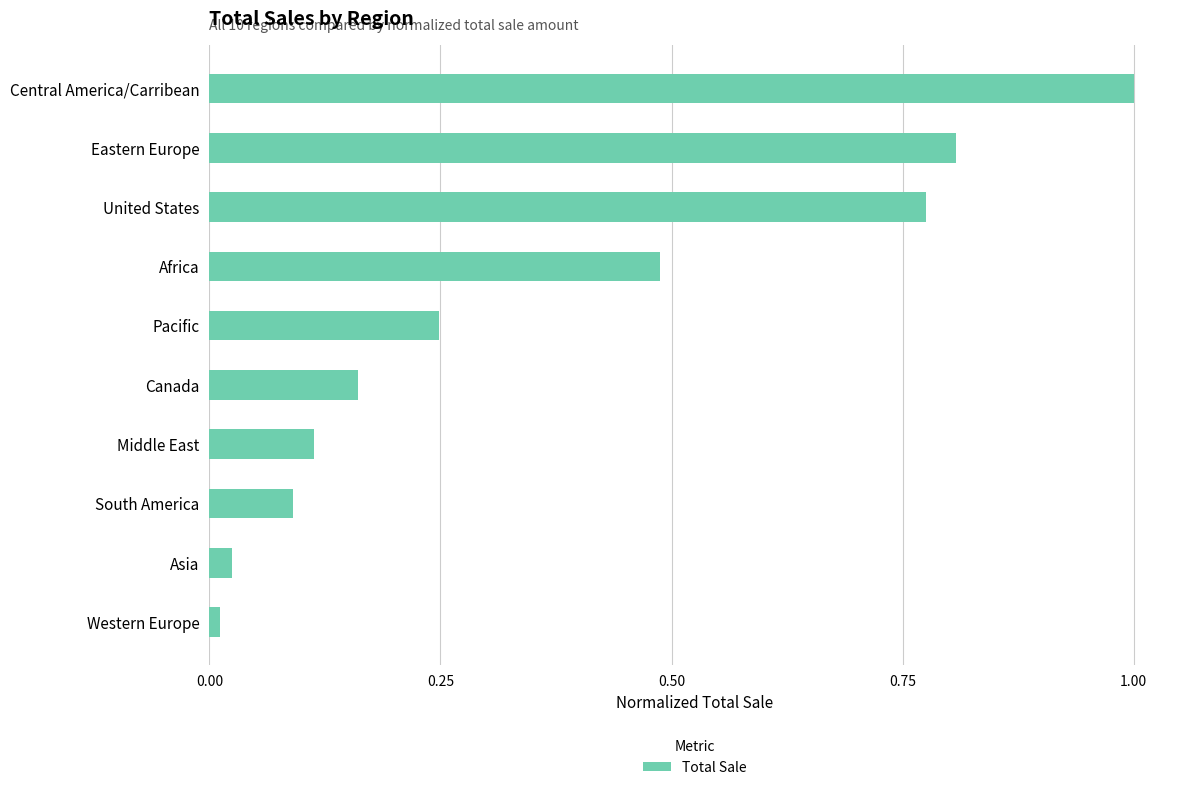

What is the maximum value shown in the chart?

1.0